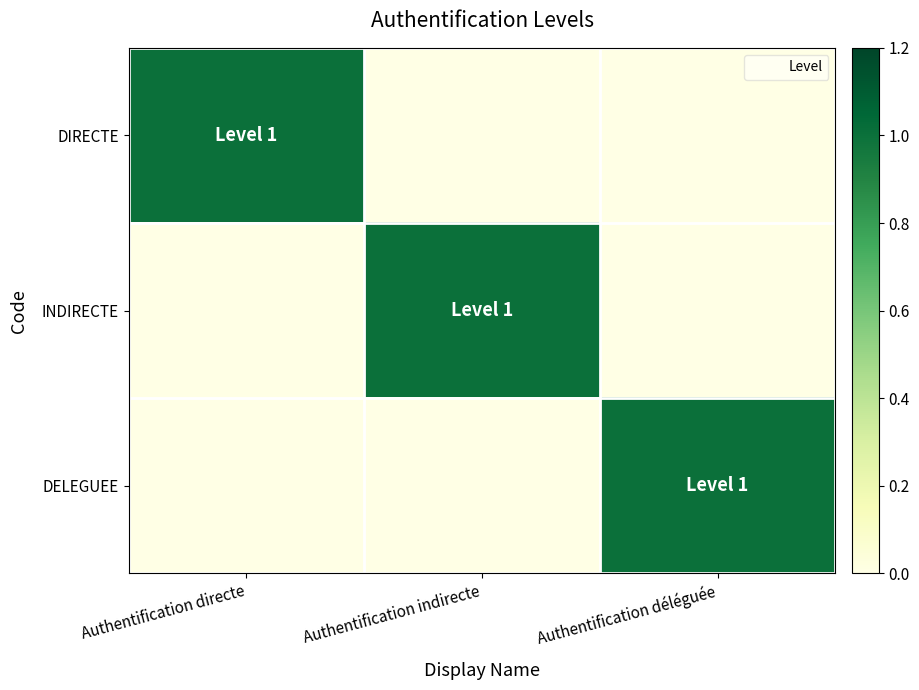

Which category has the lowest value across all series?

Authentification indirecte